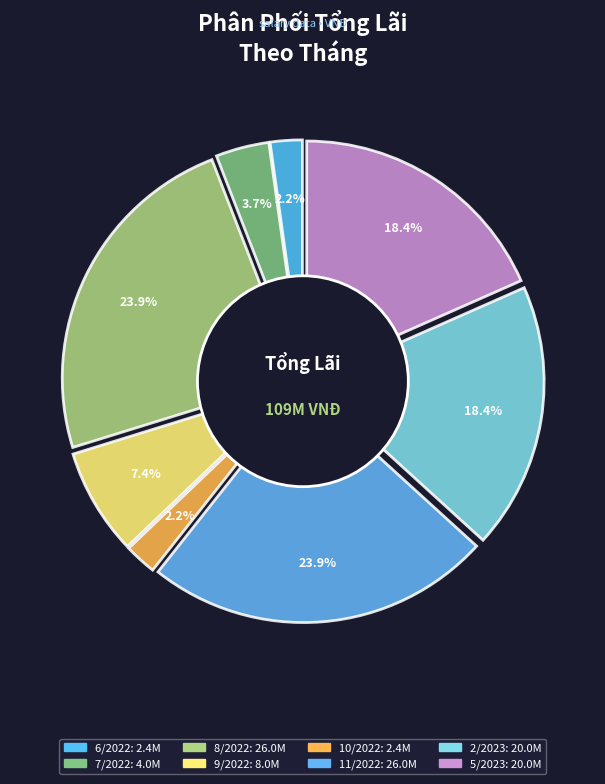

What is the change in value from 8/2022 to 2/2023?

-6000000